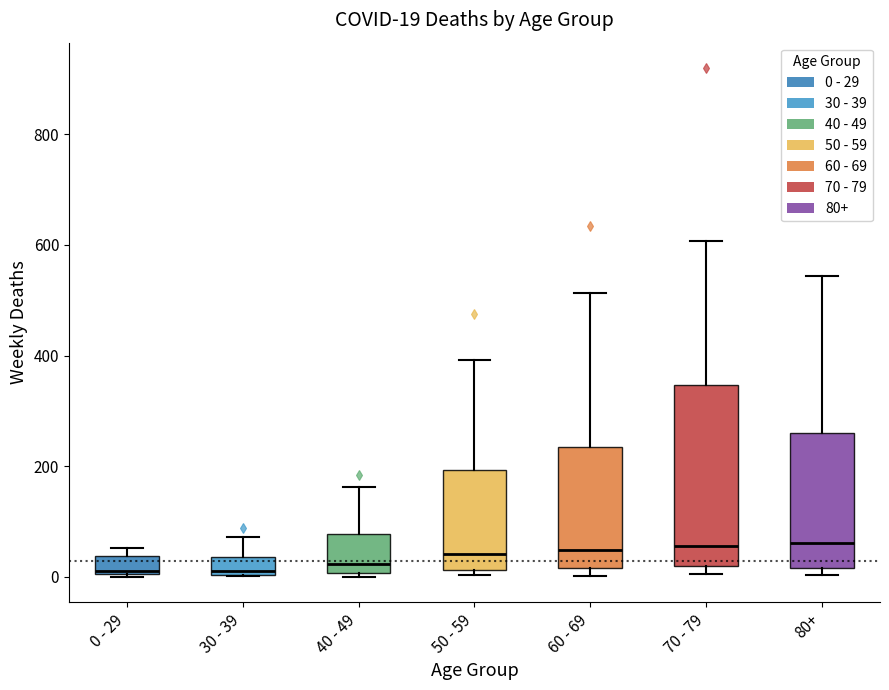

Comparing the boxes themselves (not the whiskers), which one is the tallest?

70 - 79